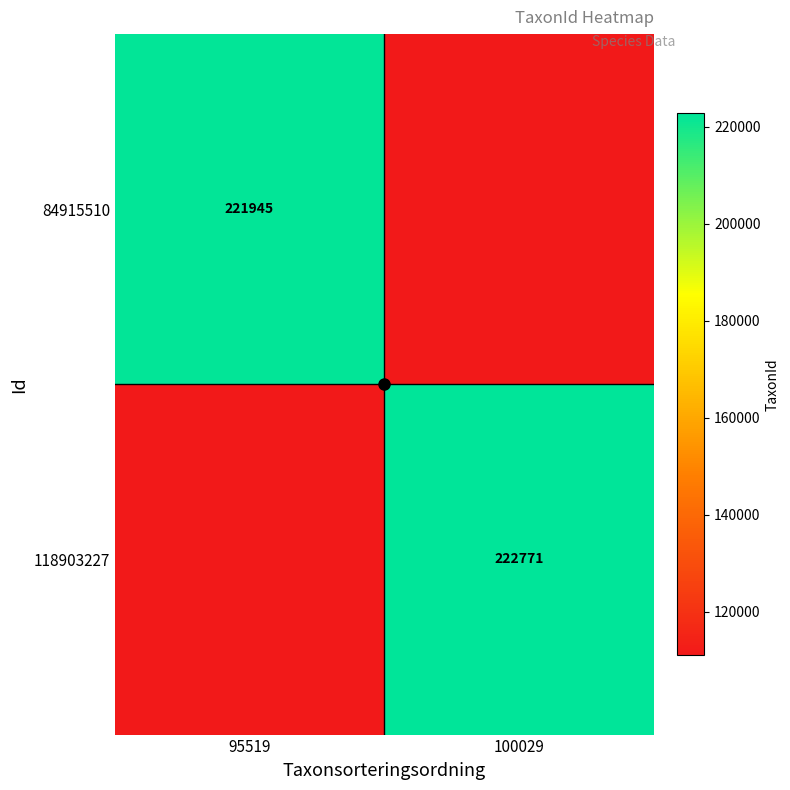

How many data points does each series have?

2